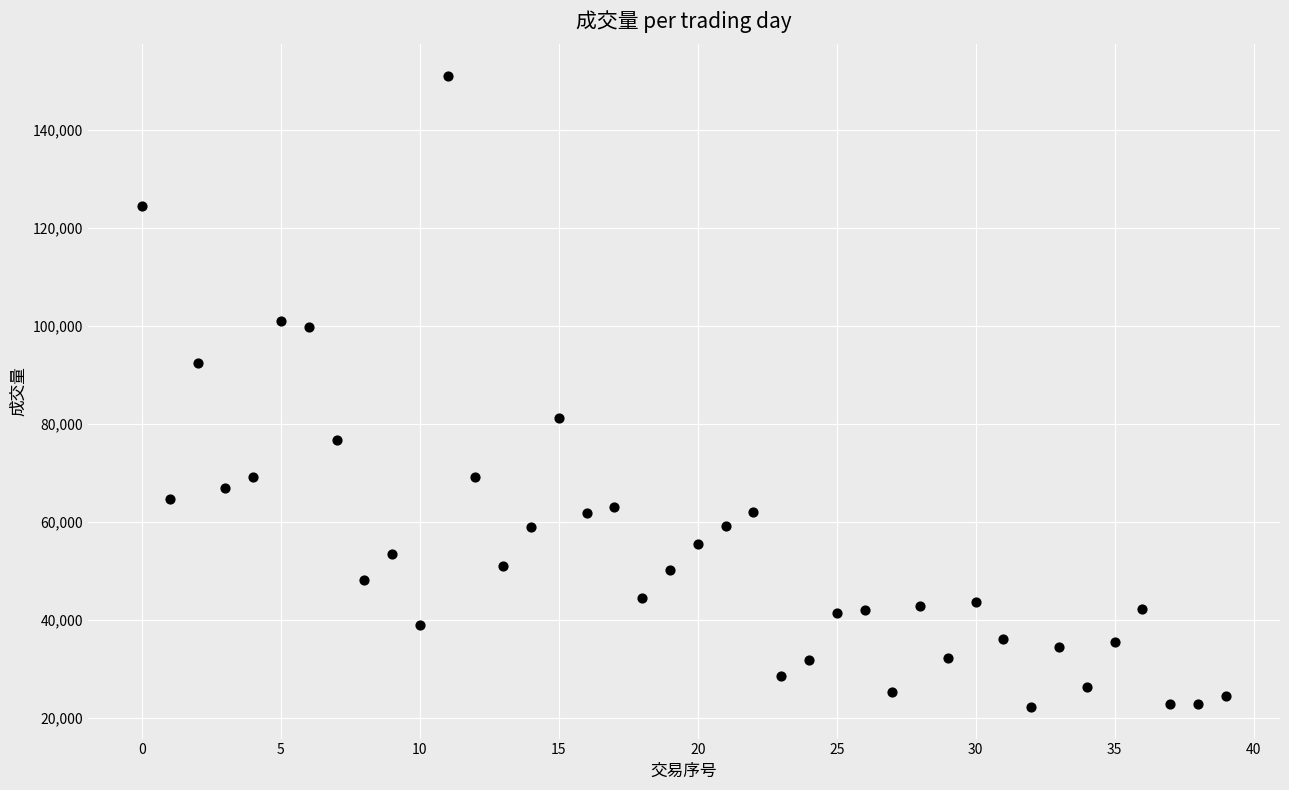

How many data points are displayed?

40